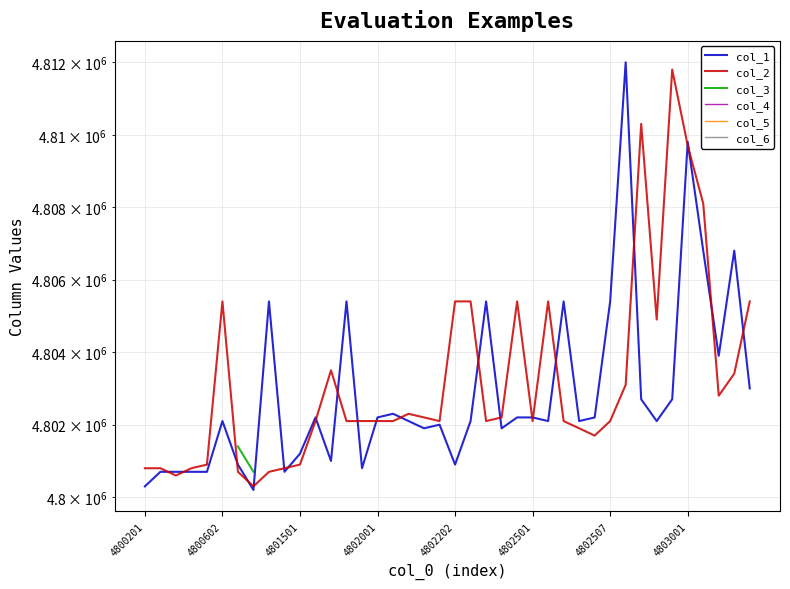

True or false: col_1 has more than 1 points higher than both neighbors.

True